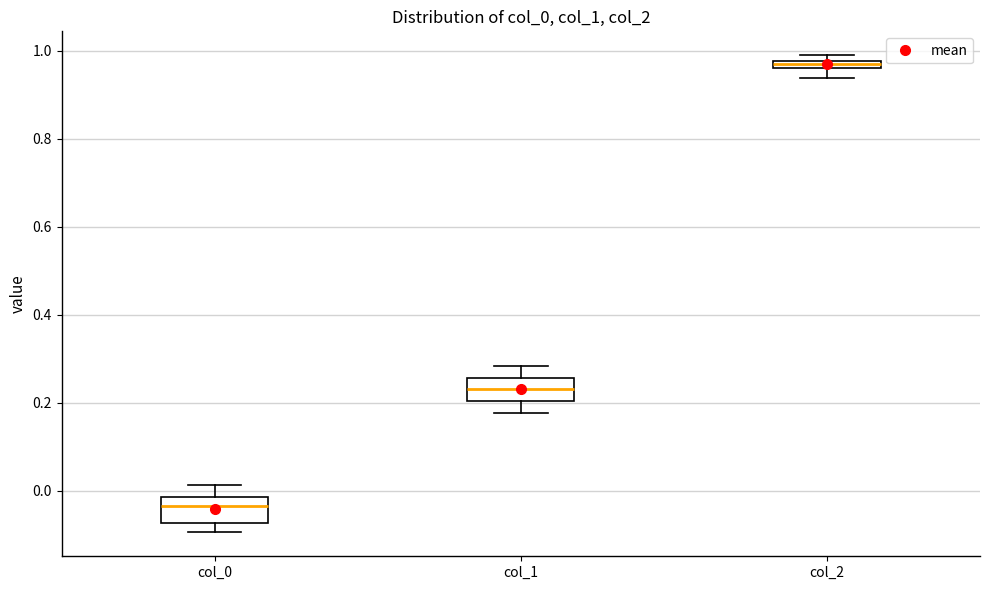

Which box's median line is the lowest?

col_0